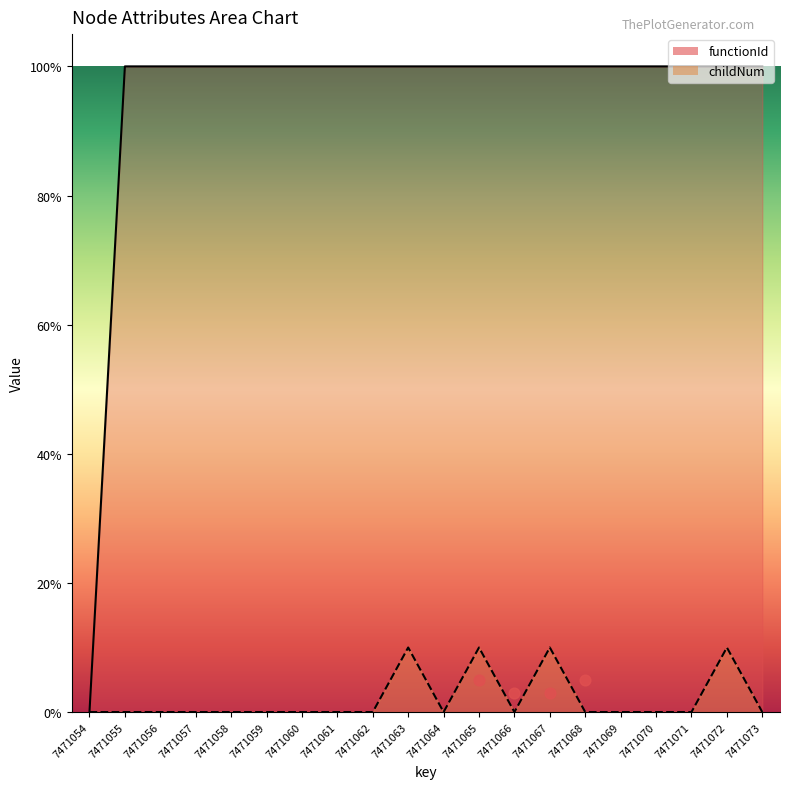

Is the value of childNum at 7471065 greater than the value of functionId at 7471071?

No